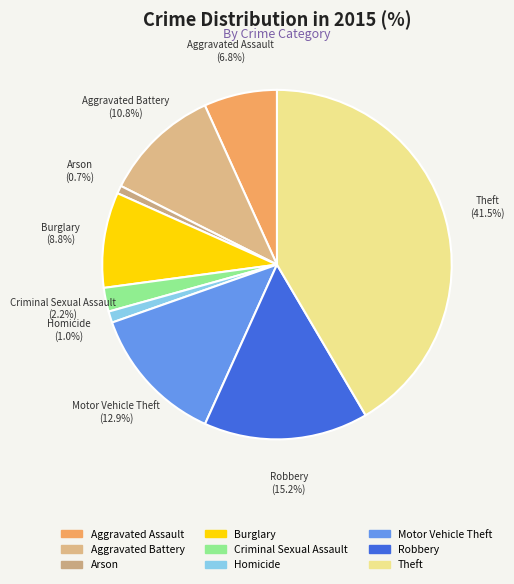

To the nearest percent, what is the difference between the largest and smallest slice percentages?

41%